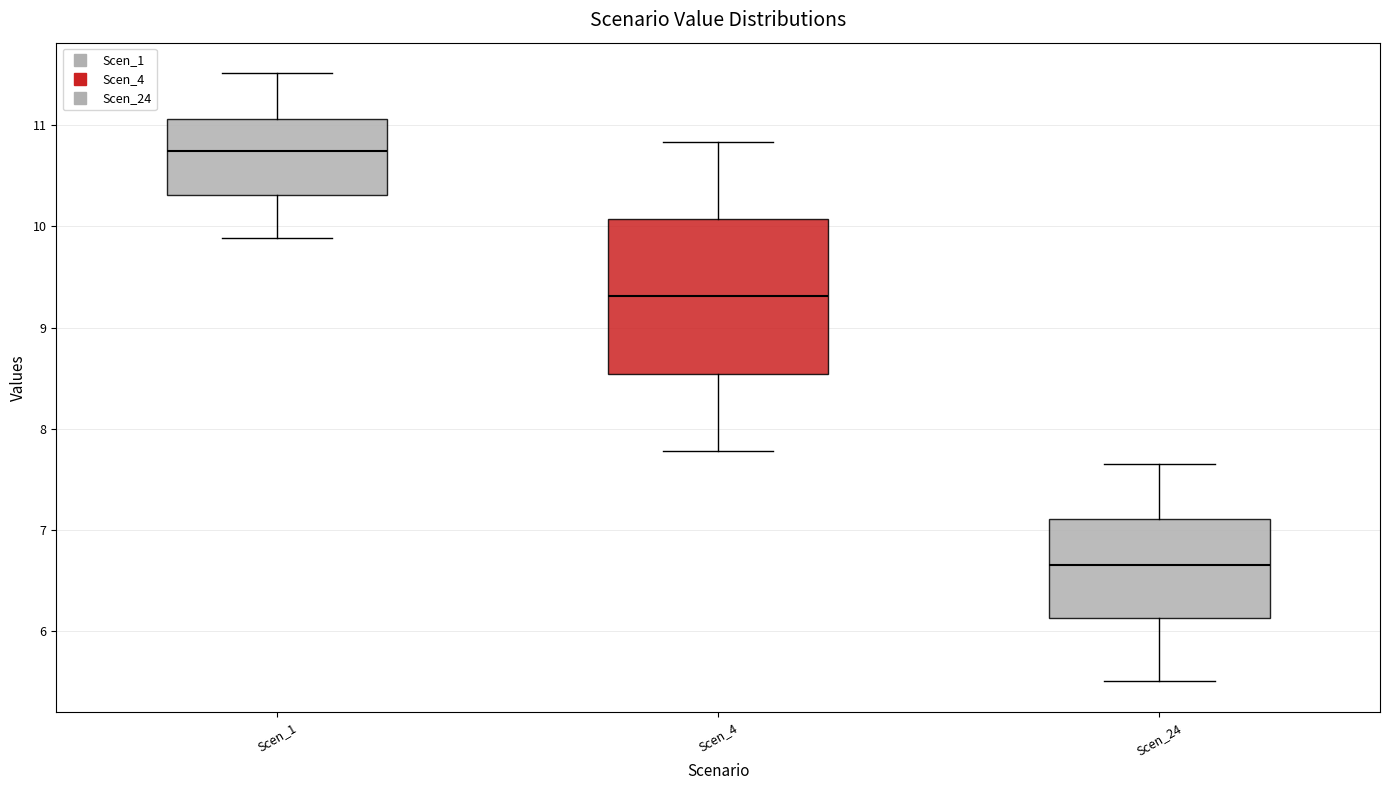

Reading left to right, transcribe this box plot: for each box, give where its median line is, the range the box spans, and where its two whiskers end, as read against the y-axis. The values are not printed on the chart, so give them approximately, as read against the axis.

Scen_1: median 10.7, box 10.3 to 11.1, whiskers 9.9 to 11.5
Scen_4: median 9.3, box 8.5 to 10.1, whiskers 7.8 to 10.8
Scen_24: median 6.7, box 6.1 to 7.1, whiskers 5.5 to 7.7